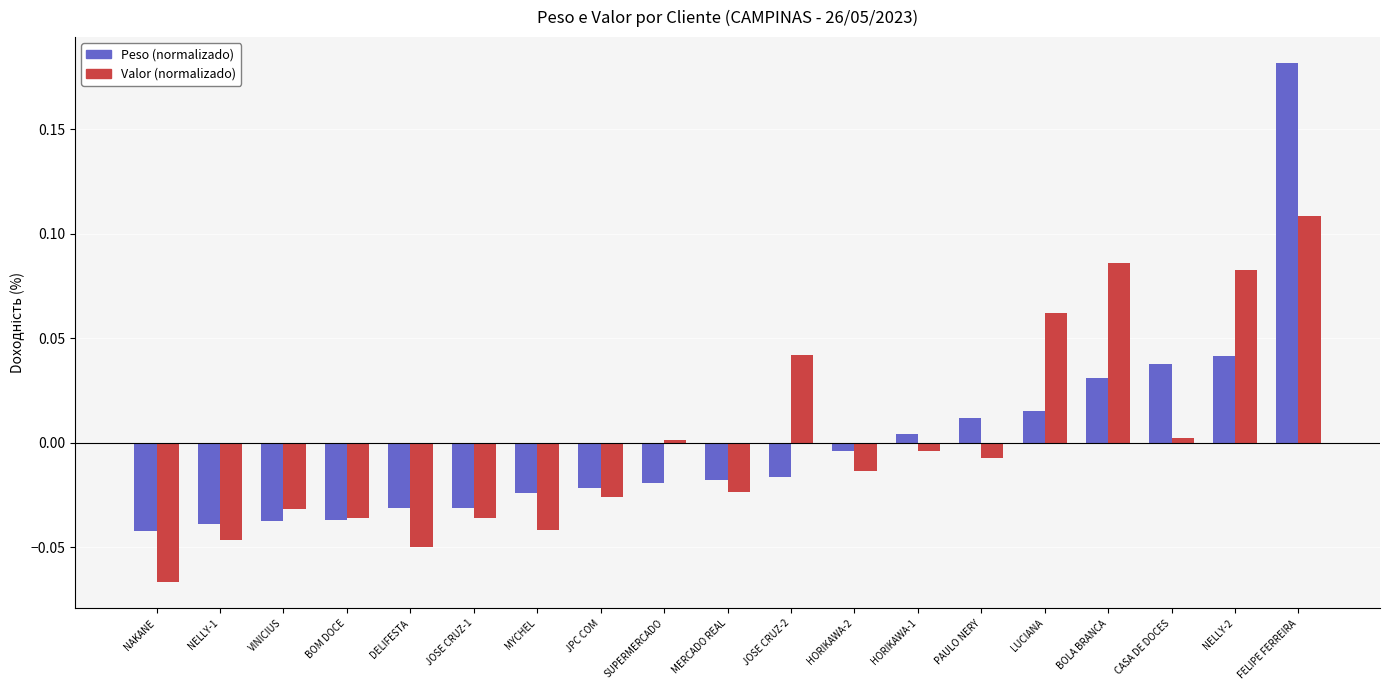

The Peso (normalizado) series shows -0.0 at NAKANE. True or false?

True